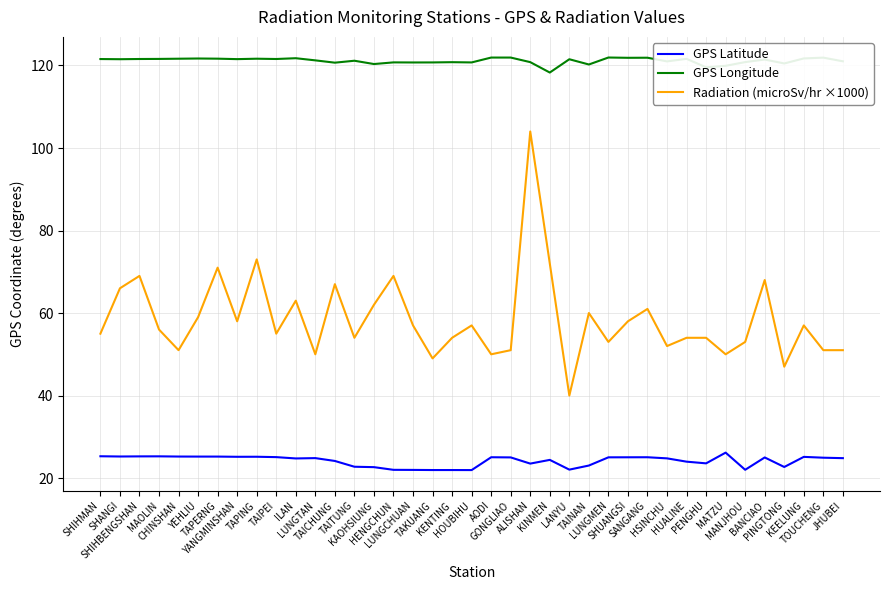

True or false: GPS Latitude and Radiation (microSv/hr ×1000) cross at least once.

False